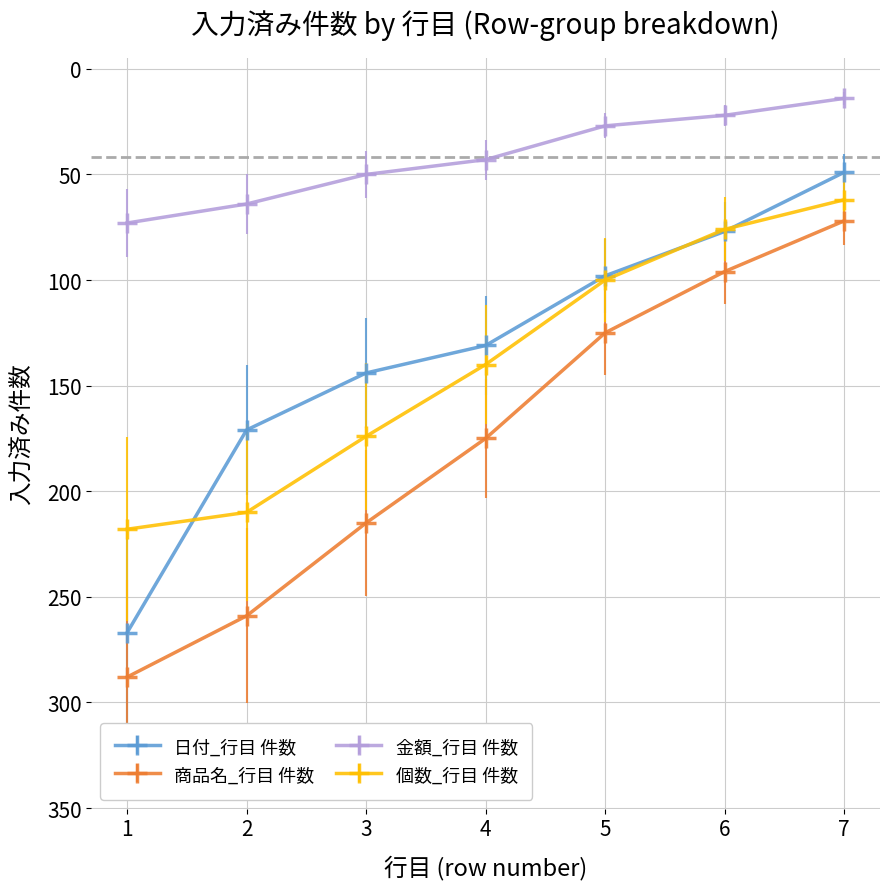

The value of 金額_行目 件数 at 5 is 38. True or false?

False